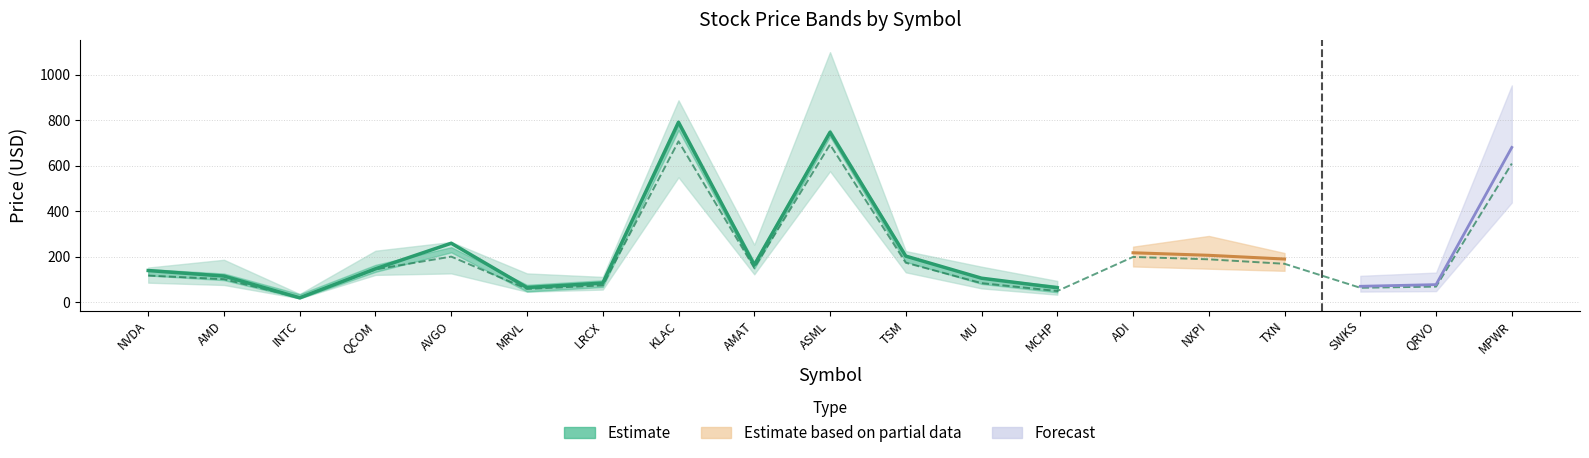

How many values in the price_52w_high series exceed 216?

10